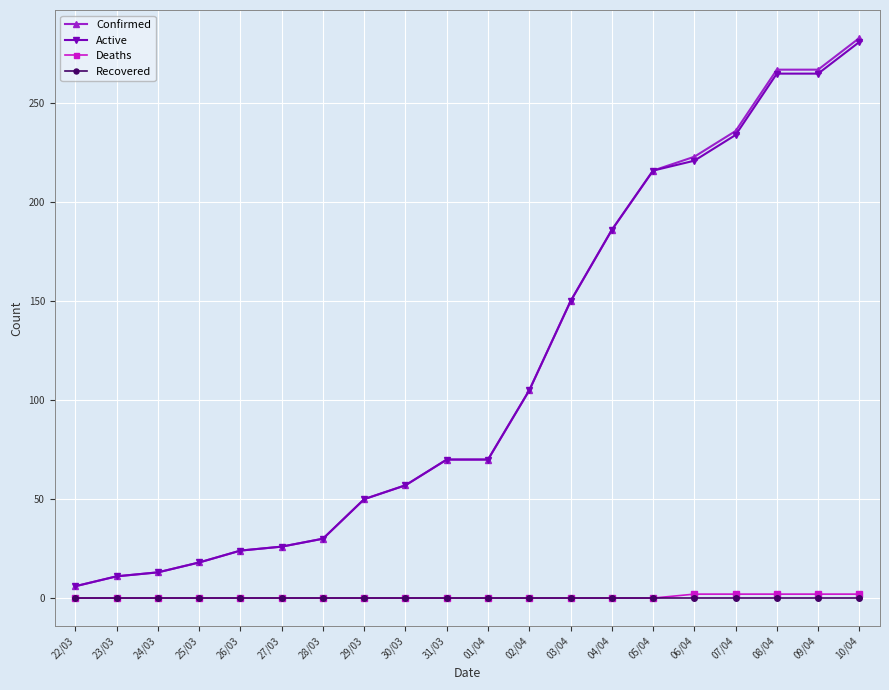

What is the total value across all series at 06/04?

446